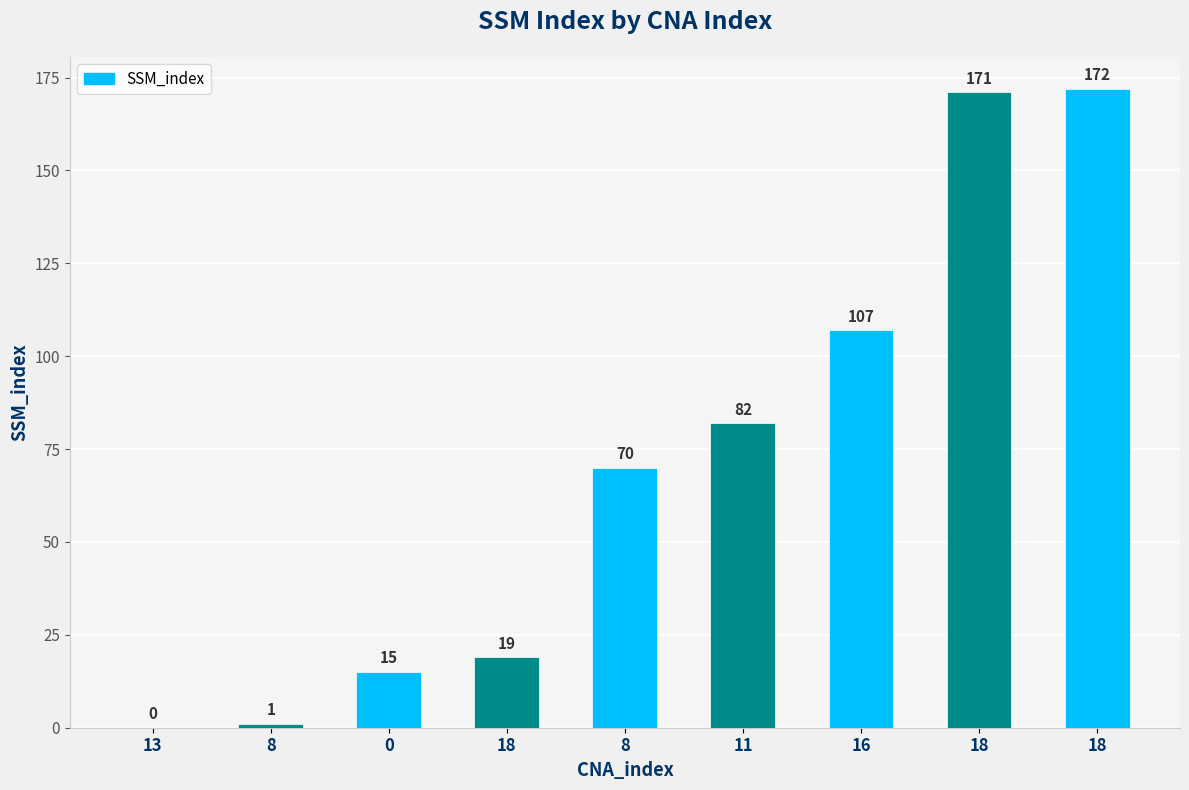

Reading left to right, what are all the values shown in this chart?

13=0	8=1	0=15	18=19	8=70	11=82	16=107	18=171	18=172